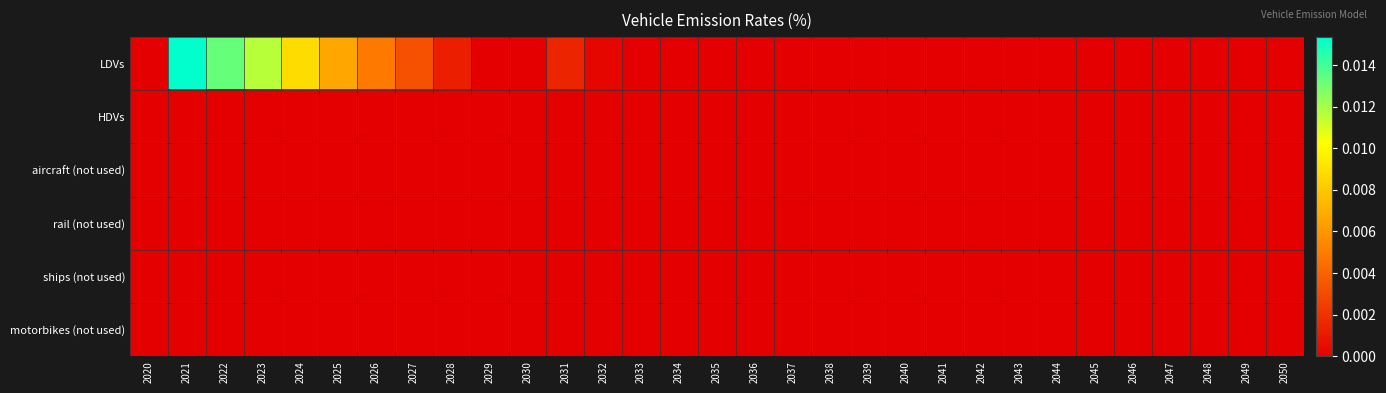

Which has a higher value, 2042 or 2050?

2042